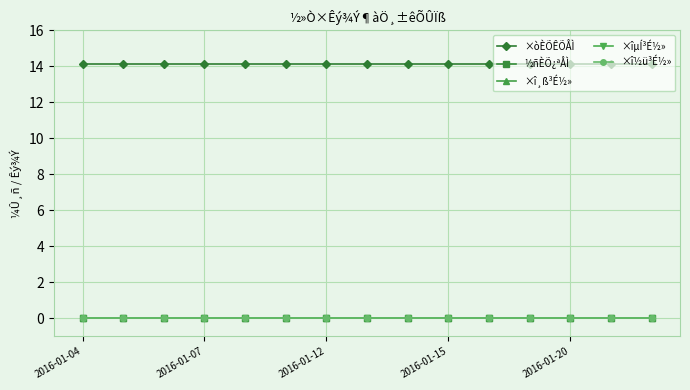

Is this an area chart (filled region under the line)?

No